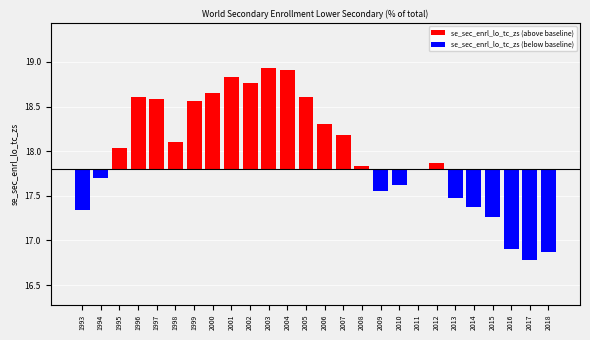

Reading left to right, extract all data points from this chart.

se_sec_enrl_lo_tc_zs (above baseline): 1993=0.0	1994=0.0	1995=0.2	1996=0.8	1997=0.8	1998=0.3	1999=0.8	2000=0.8	2001=1.0	2002=1.0	2003=1.1	2004=1.1	2005=0.8	2006=0.5	2007=0.4	2008=0.0	2009=0.0	2010=0.0	2011=0.0	2012=0.1	2013=0.0	2014=0.0	2015=0.0	2016=0.0	2017=0.0	2018=0.0
se_sec_enrl_lo_tc_zs (below baseline): 1993=-0.5	1994=-0.1	1995=0.0	1996=0.0	1997=0.0	1998=0.0	1999=0.0	2000=0.0	2001=0.0	2002=0.0	2003=0.0	2004=0.0	2005=0.0	2006=0.0	2007=0.0	2008=0.0	2009=-0.2	2010=-0.2	2011=-0.0	2012=0.0	2013=-0.3	2014=-0.4	2015=-0.5	2016=-0.9	2017=-1.0	2018=-0.9